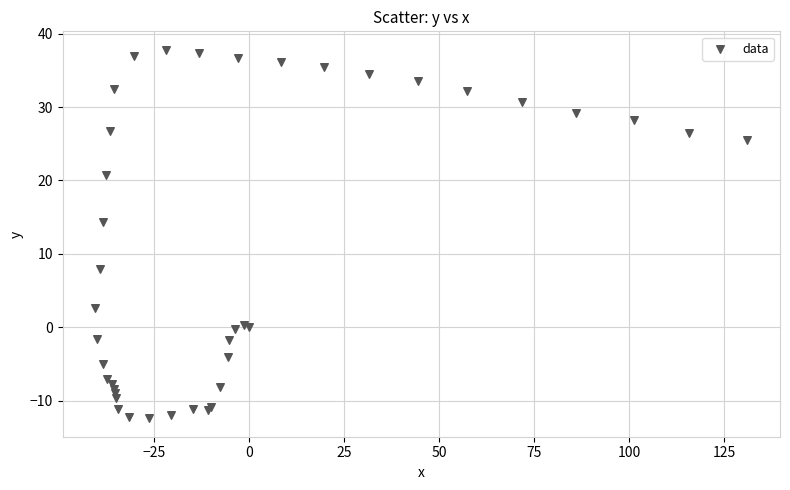

What Y value in the scatter plot is closest to 12?

14.3